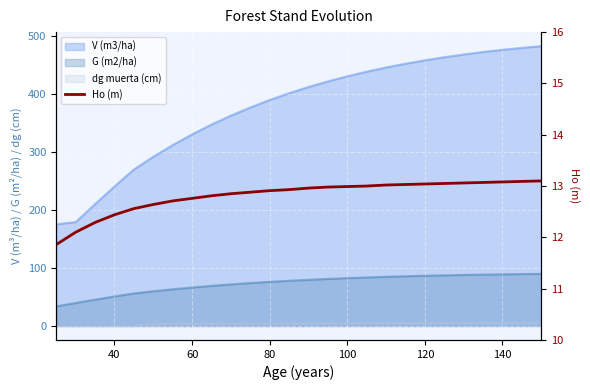

True or false: the data shows 23.2 at 12.

False